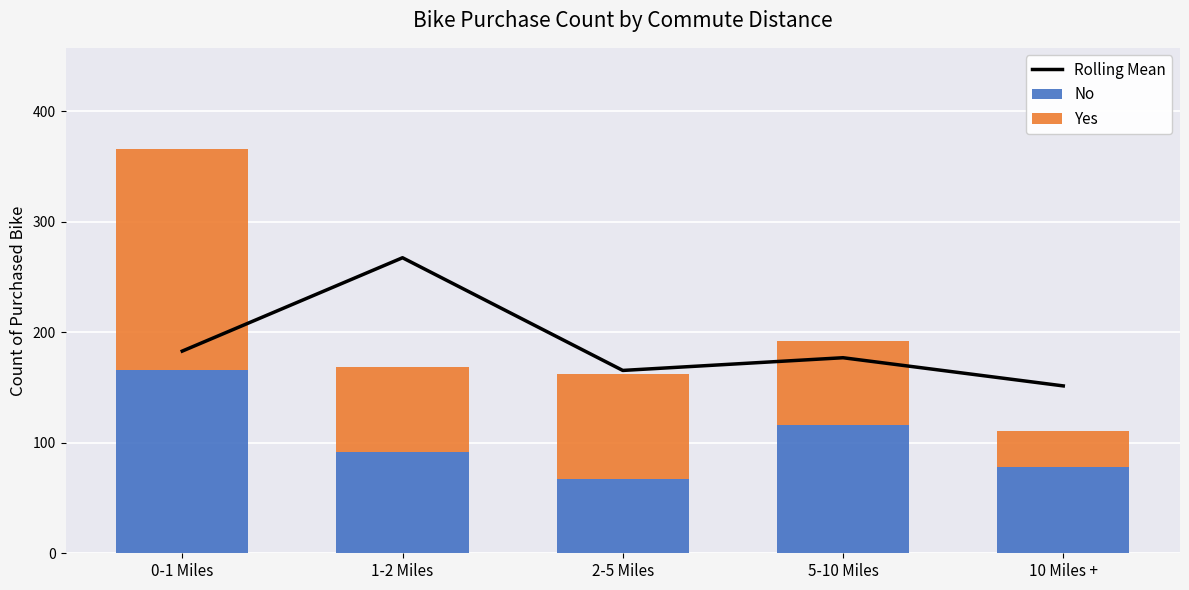

What is the total value across all series at 10 Miles +?

262.5